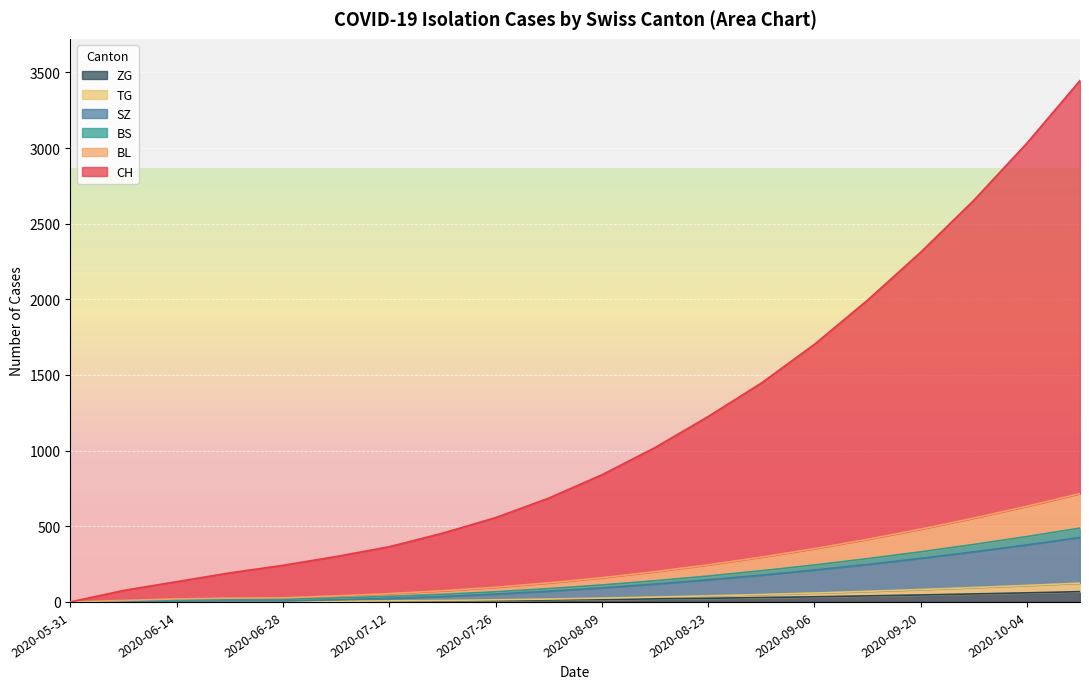

Reading right to left, list all the values displayed in this chart.

CH: 3446	3032	2654	2311	1994	1702	1446	1225	1020	840	686	557	454	365	300	242	192	134	76	0
BL: 716	632	554	481	414	352	296	245	200	160	126	97	74	55	40	27	25	20	10	0
BS: 488	432	380	331	286	244	206	171	140	112	88	67	50	37	26	17	17	14	8	0
SZ: 426	377	331	288	248	211	177	146	118	93	71	52	36	24	14	6	6	5	5	0
TG: 124	109	95	82	70	59	49	40	32	25	19	14	10	7	5	5	5	5	5	0
ZG: 68	60	53	46	40	34	29	24	20	16	13	10	8	6	5	5	5	5	5	0